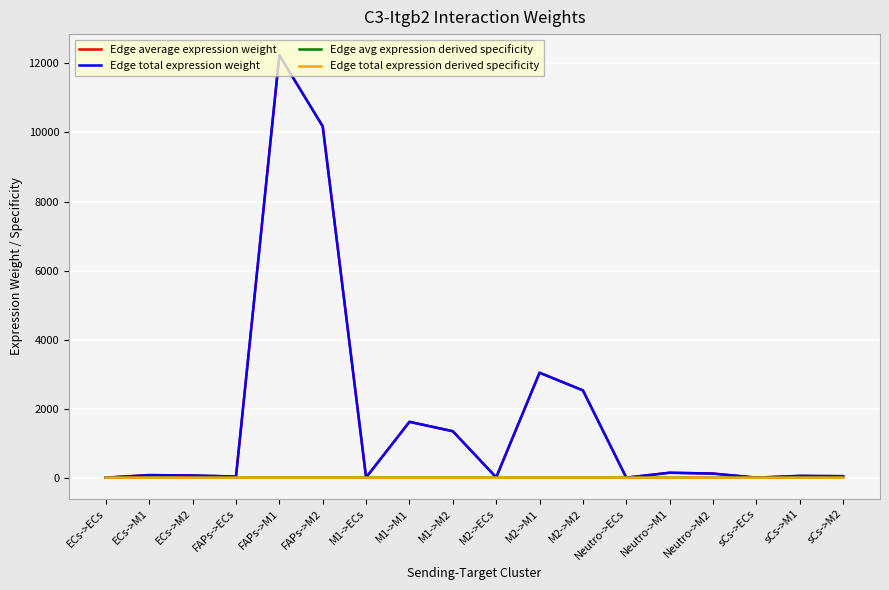

At which label does Edge average expression weight reach its minimum?

sCs->ECs